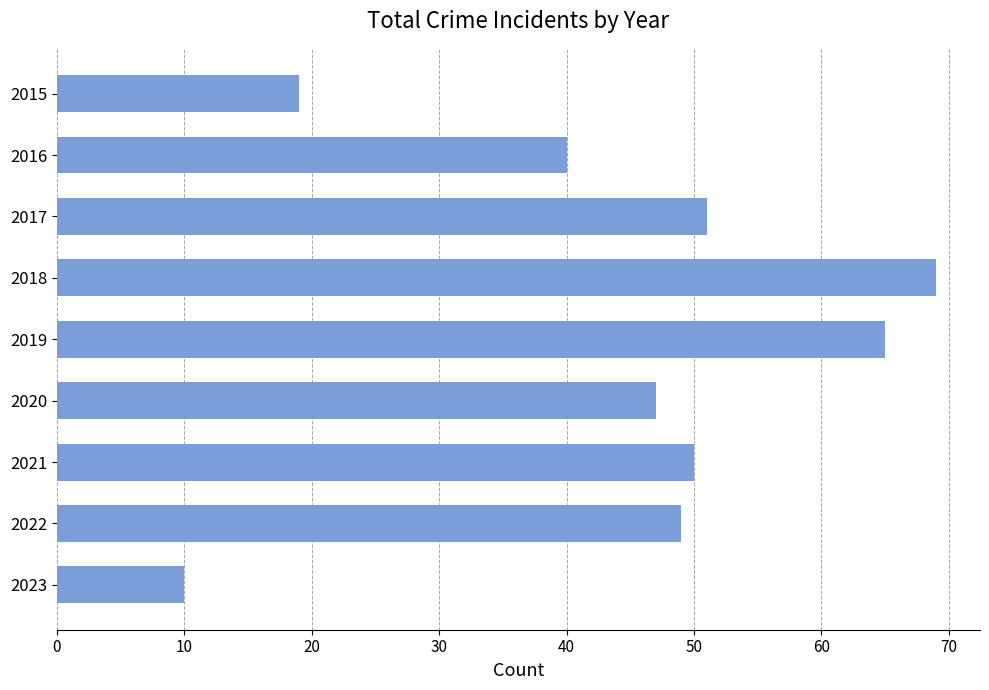

Reading bottom to top, what are all the values shown in this chart?

10	49	50	47	65	69	51	40	19